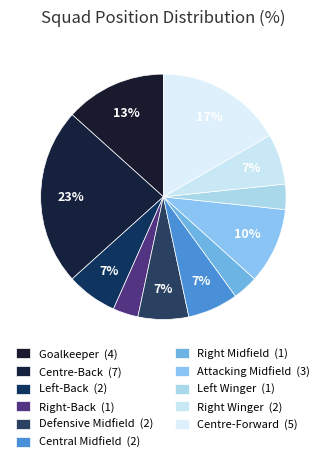

Count the number of slices in the pie.

11